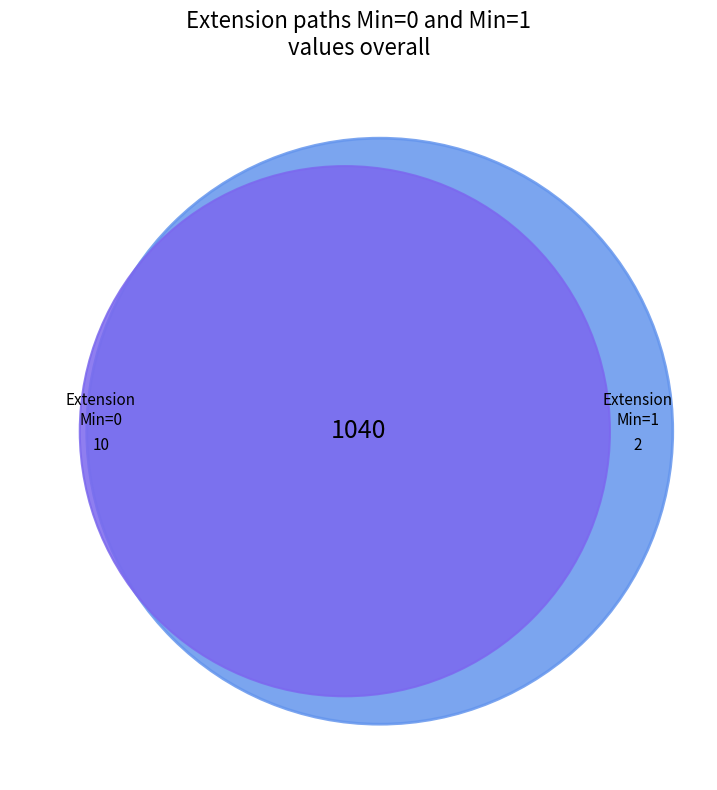

Do Extension.extension and Extension.value[x] valueReference together represent more than half of the pie?

No